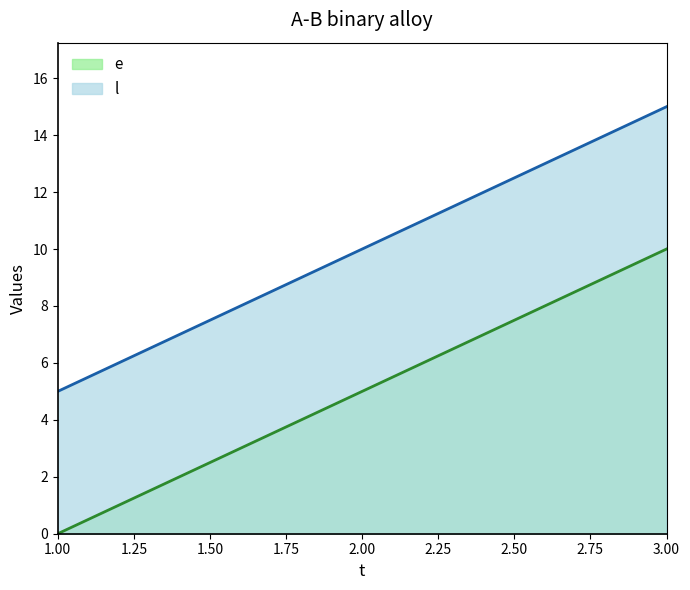

What is the average value of the e series?

5